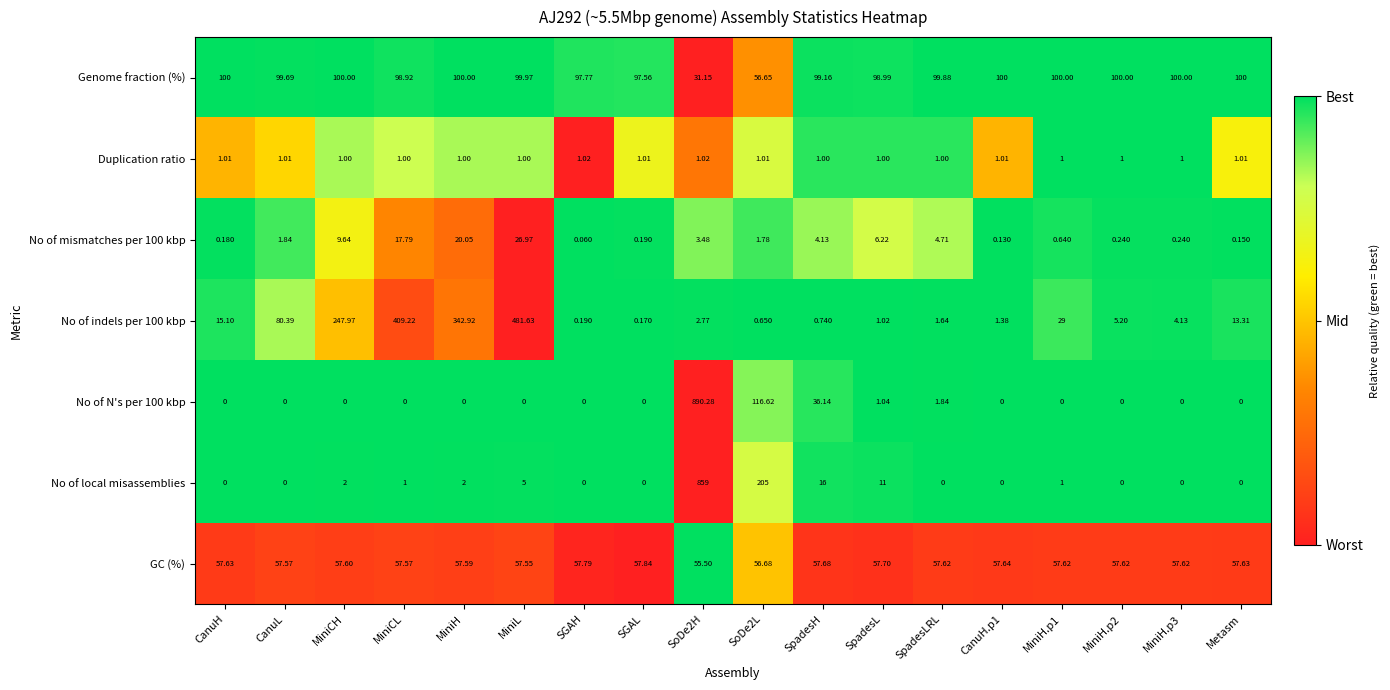

Rank the series by their maximum value, from highest to lowest.

No of N's per 100 kbp, No of local misassemblies, No of indels per 100 kbp, Genome fraction (%), GC (%), No of mismatches per 100 kbp, Duplication ratio